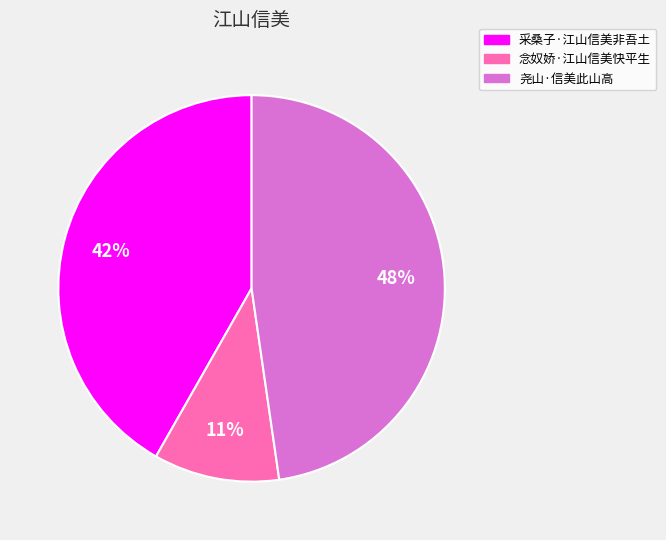

To the nearest percent, what is the combined percentage of 采桑子·江山信美非吾土 and 念奴娇·江山信美快平生?

52%